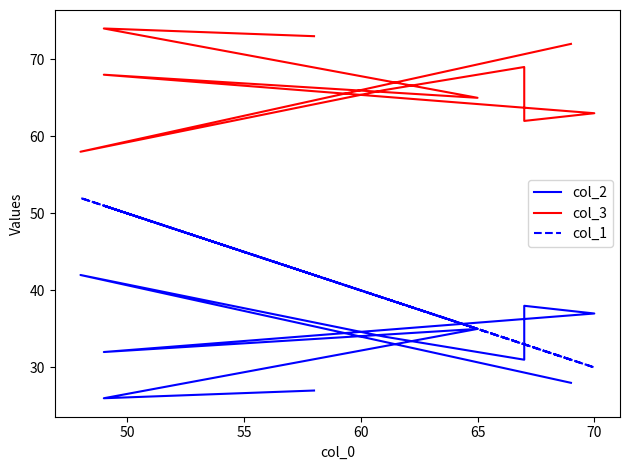

What is the label of the 4th point from the left?

60